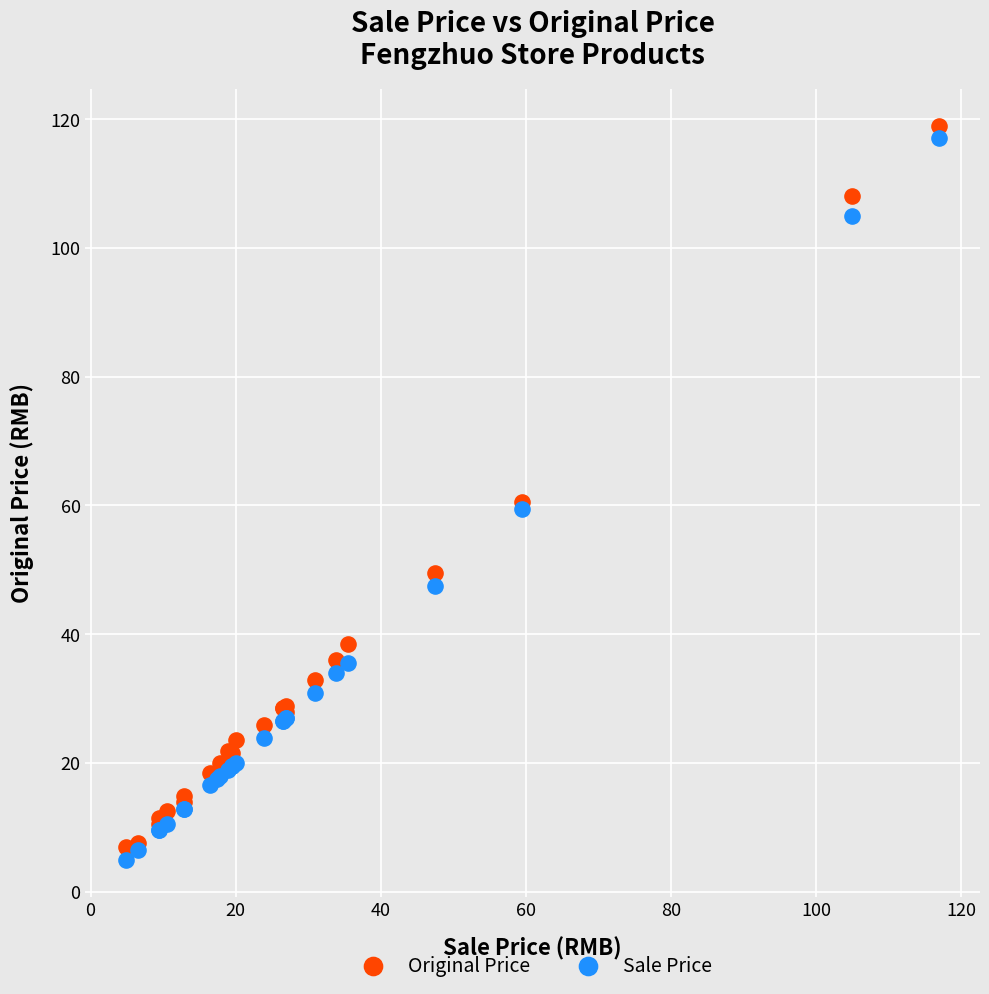

What is the X range (max minus min) for the scatter plot?

112.1